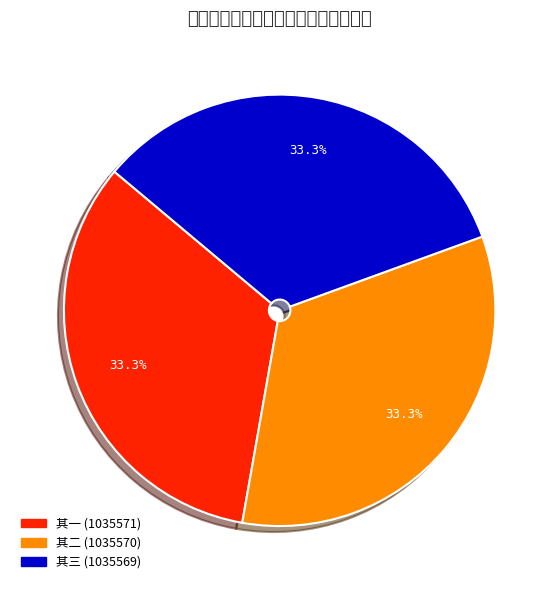

How many segments does this pie chart have?

3